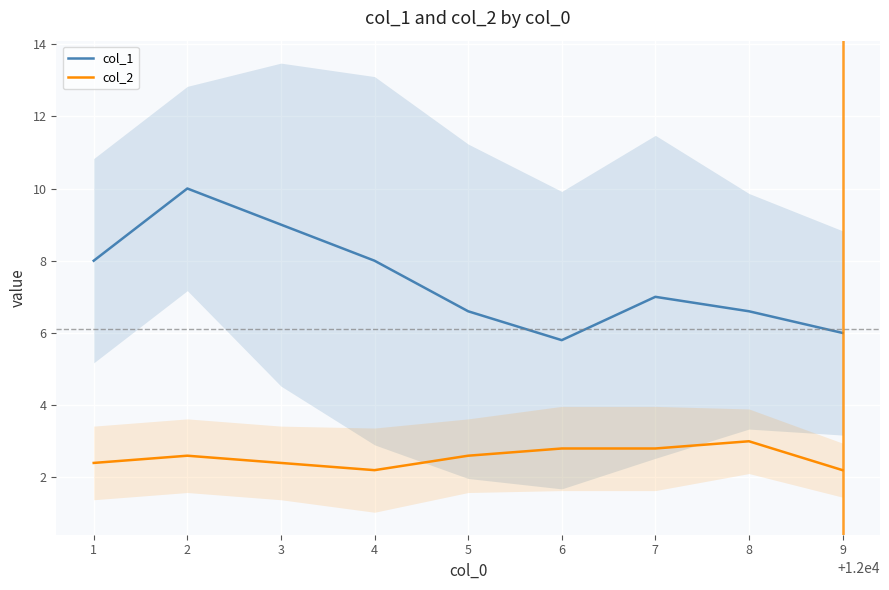

What is the sum of the col_1 values at 3 and 8?

15.6